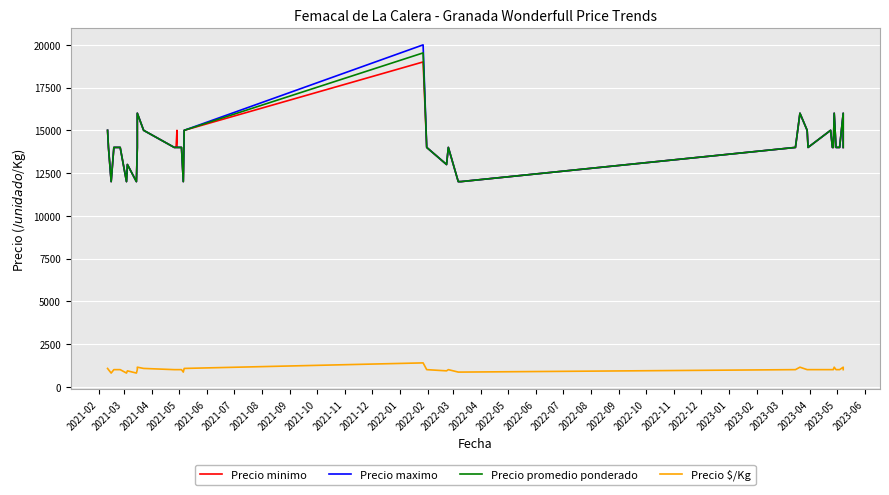

Reading left to right, list all the values displayed in this chart.

Precio minimo: 15000	14000	12000	14000	14000	12000	13000	12000	14000	16000	15000	14000	14000	14000	15000	14000	14000	14000	12000	15000	19000	14000	13000	14000	12000	12000	14000	16000	15000	14000	15000	14000	14000	16000	14000	14000	14000	16000	14000
Precio maximo: 15000	14000	12000	14000	14000	12000	13000	12000	14000	16000	15000	14000	14000	14000	14000	14000	14000	14000	12000	15000	20000	14000	13000	14000	12000	12000	14000	16000	15000	14000	15000	14000	14000	16000	14000	14000	14000	16000	14000
Precio promedio ponderado: 15000	14000	12000	14000	14000	12000	13000	12000	14000	16000	15000	14000	14000	14000	14000	14000	14000	14000	12000	15000	19529	14000	13000	14000	12000	12000	14000	16000	15000	14000	15000	14000	14000	16000	14000	14000	14000	16000	14000
Precio $/Kg: 1071	1000	800	1000	1000	800	929	800	1000	1143	1071	1000	1000	1000	1000	1000	1000	1000	857	1071	1395	1000	929	1000	857	857	1000	1143	1000	1000	1000	1000	1000	1143	1000	1000	1000	1143	1000